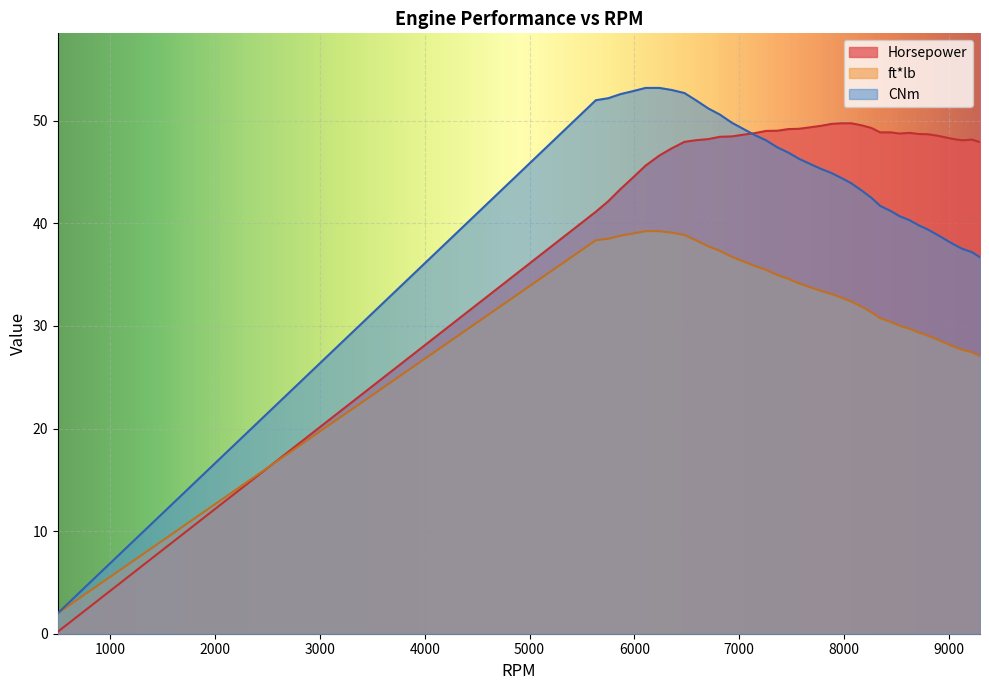

True or false: Horsepower and CNm cross at least once.

True